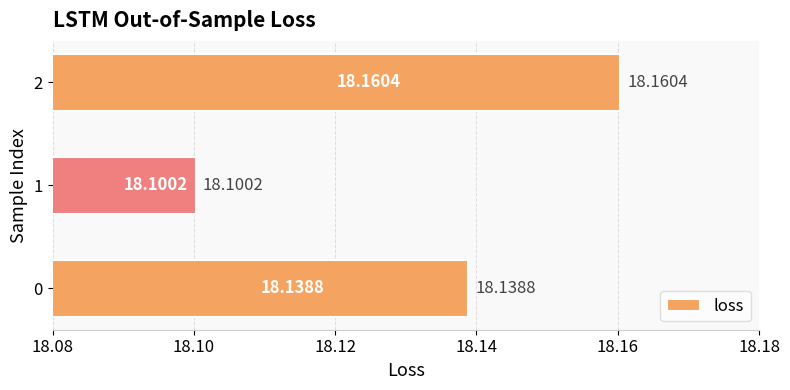

List the labels in order of value, smallest first.

1, 0, 2